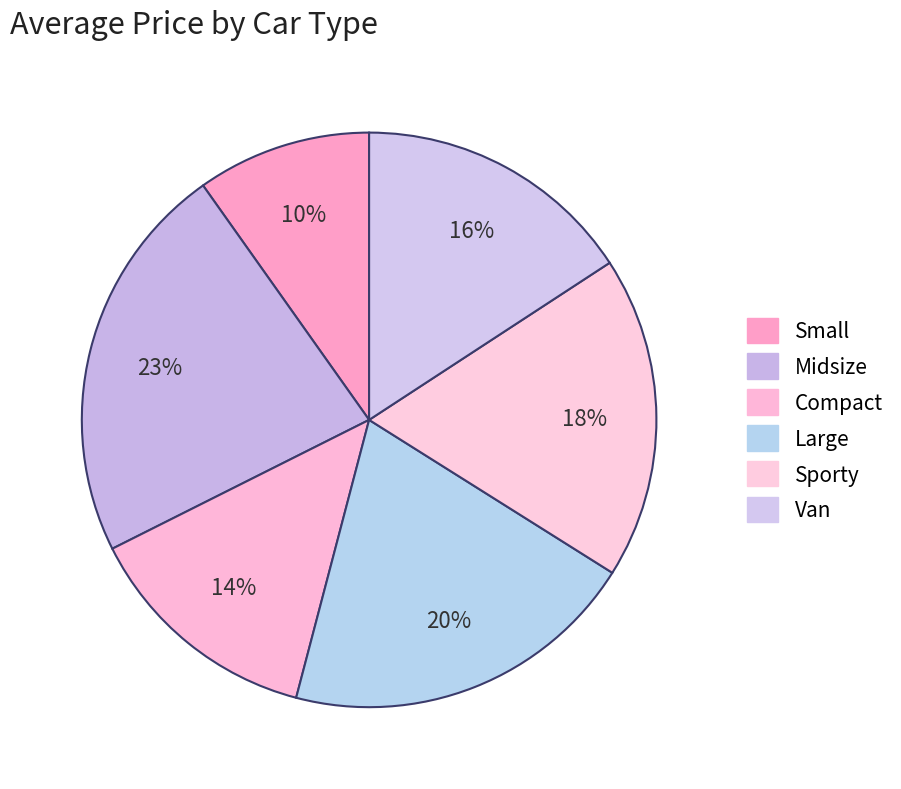

What is the change in value from Midsize to Van?

-148.7